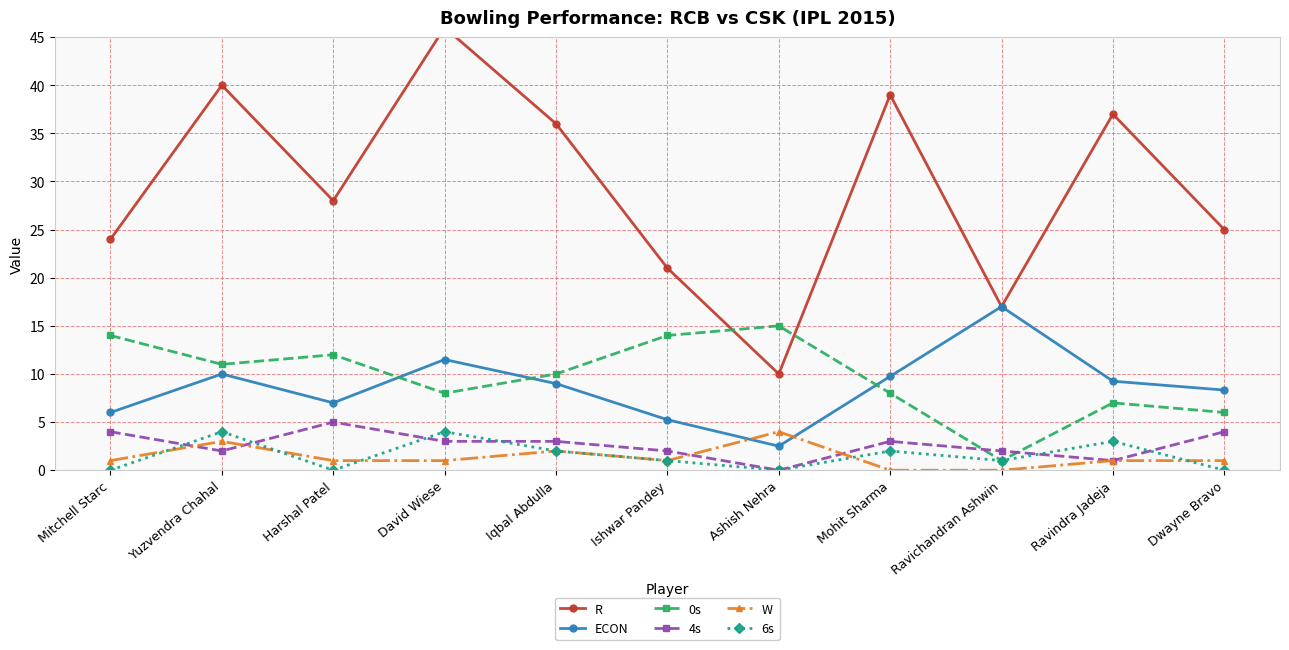

What is the difference between the 0s values at Harshal Patel and Yuzvendra Chahal?

1.0